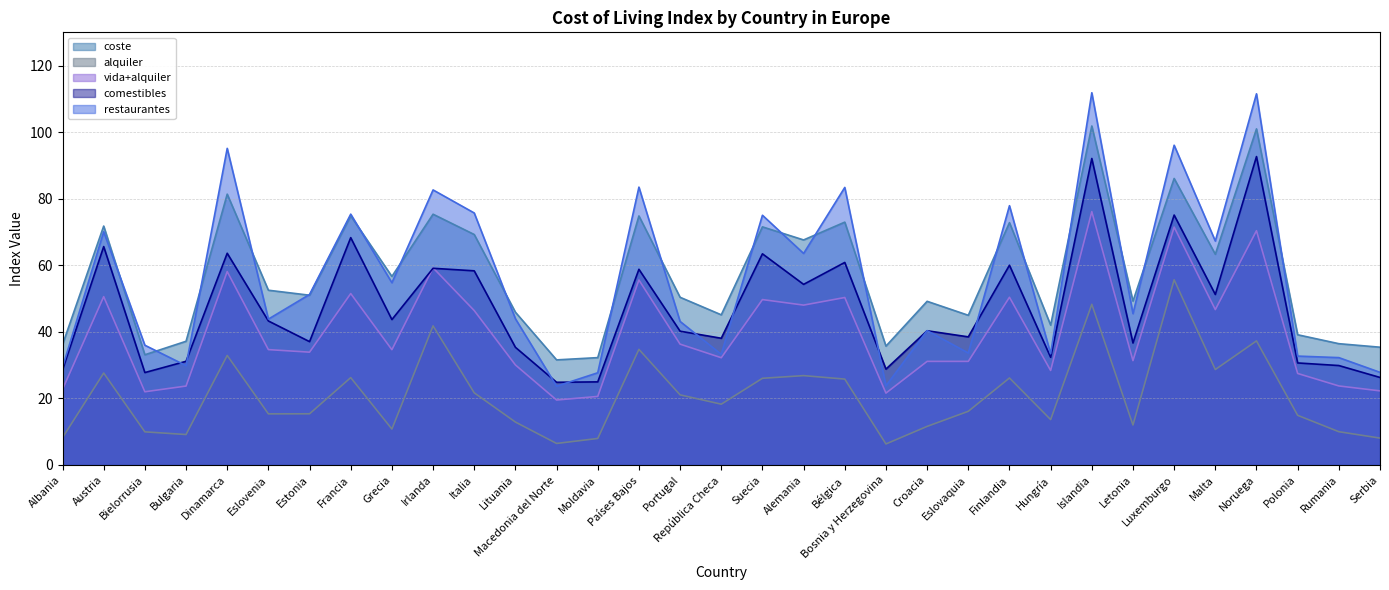

Reading left to right, extract all data points from this chart.

coste: 36.2	71.8	33.1	37.2	81.4	52.5	51.0	74.8	56.7	75.3	69.2	45.9	31.6	32.3	74.8	50.4	45.1	71.5	67.6	73.0	35.7	49.2	45.0	72.8	42.0	101.9	49.2	86.1	63.3	101.0	39.1	36.5	35.4
alquiler: 8.2	27.6	10.0	9.2	32.9	15.4	15.4	26.2	10.8	41.8	21.7	12.9	6.5	8.0	34.7	21.1	18.3	26.1	26.9	25.8	6.3	11.6	16.1	26.1	13.6	48.3	12.0	55.6	28.7	37.3	14.9	10.0	8.1
vida+alquiler: 22.7	50.6	22.0	23.7	58.1	34.7	33.9	51.5	34.6	59.2	46.4	30.1	19.5	20.6	55.6	36.3	32.2	49.7	48.0	50.3	21.6	31.1	31.1	50.4	28.4	76.1	31.4	71.5	46.7	70.4	27.5	23.8	22.3
comestibles: 28.6	65.6	27.8	31.1	63.6	43.3	37.1	68.3	43.7	59.1	58.3	35.4	24.9	25.0	58.8	40.2	38.1	63.5	54.3	60.9	28.8	40.3	38.5	60.0	32.4	92.1	36.6	75.1	51.2	92.7	30.7	29.9	26.3
restaurantes: 29.3	70.1	36.0	29.9	95.1	43.8	51.2	75.4	54.8	82.7	75.7	44.0	23.7	27.7	83.5	43.1	33.2	75.0	63.6	83.4	23.8	40.4	33.6	77.9	33.4	111.8	45.5	96.1	67.3	111.5	32.7	32.3	27.8